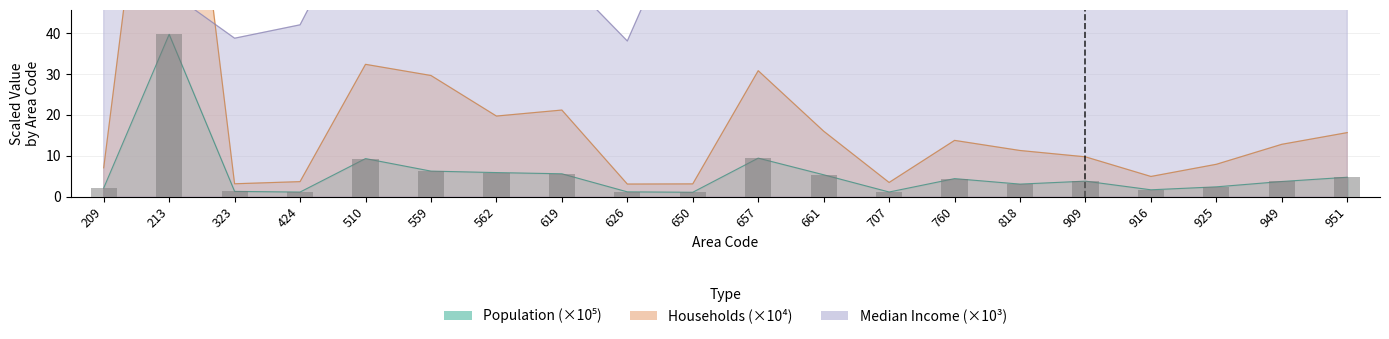

Between 559 and 707, which series saw the biggest shift?

Households